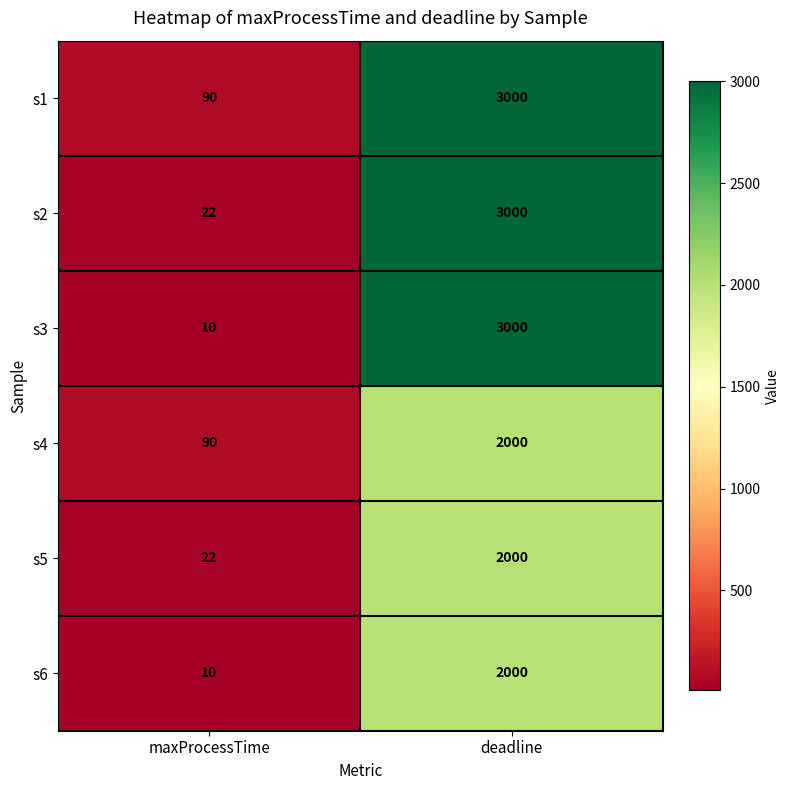

What is the total value across all series at deadline?

15000